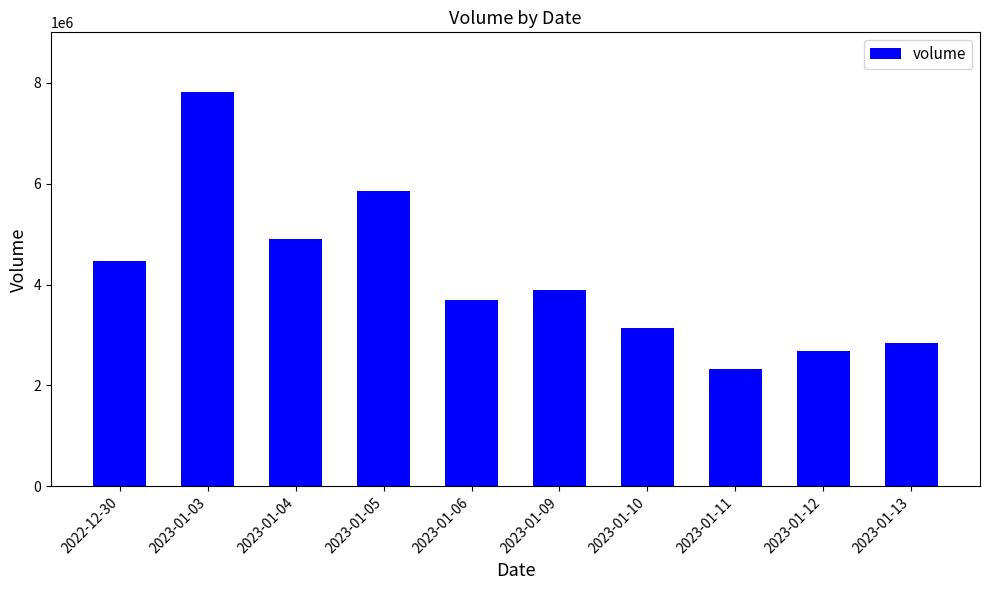

The value at 2023-01-11 is 4185890. True or false?

False